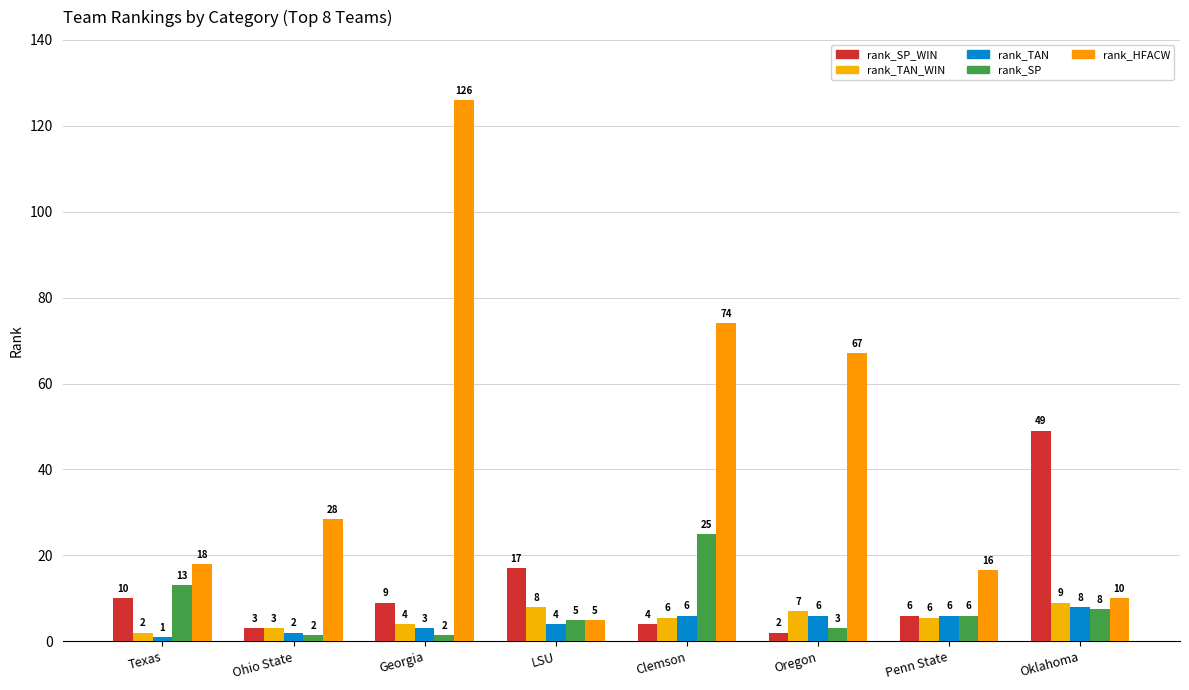

The rank_TAN_WIN series shows 8.7 at Penn State. True or false?

False